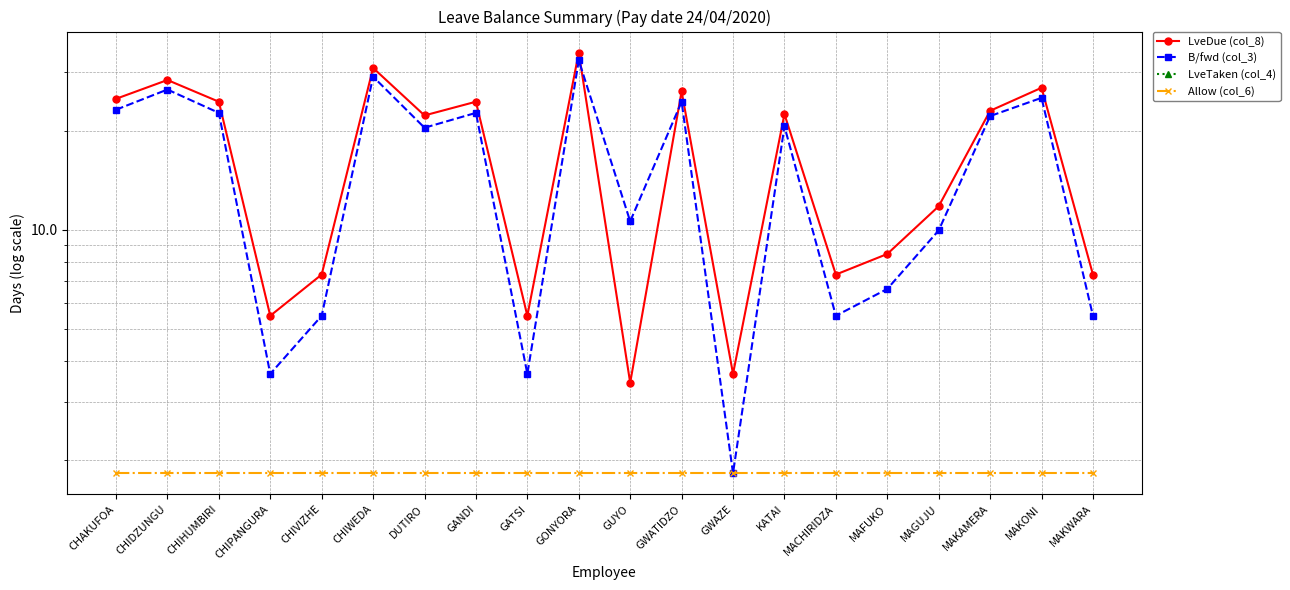

List the series in order of their peak value, highest first.

LveDue (col_8), B/fwd (col_3), Allow (col_6), LveTaken (col_4)